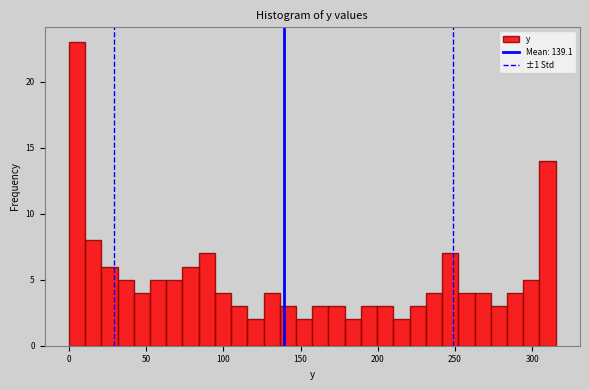

Read against the x-axis, roughly where is the centre of the tallest bar?

5